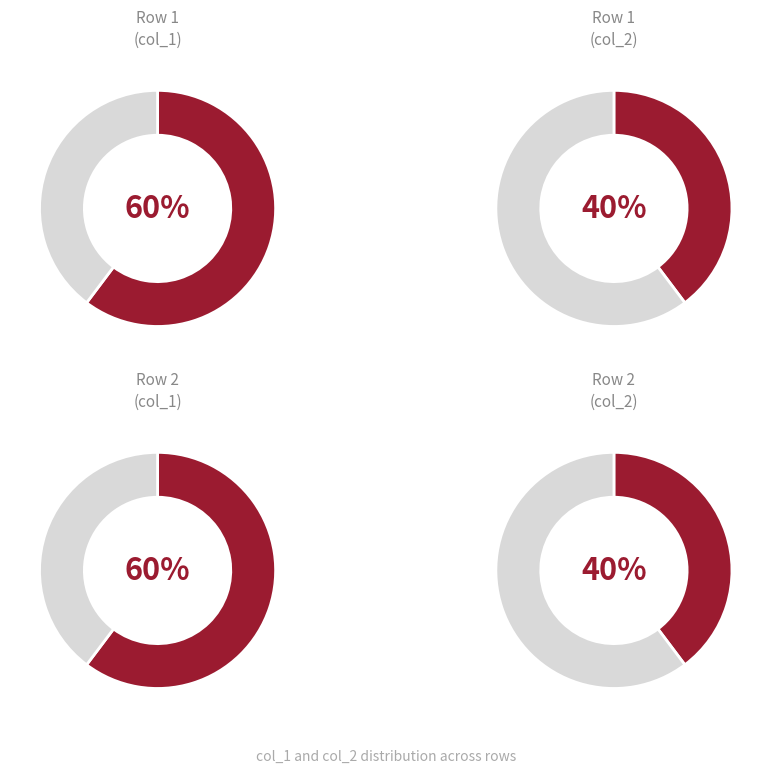

What is the total percentage of 1 and 2?

100.0%